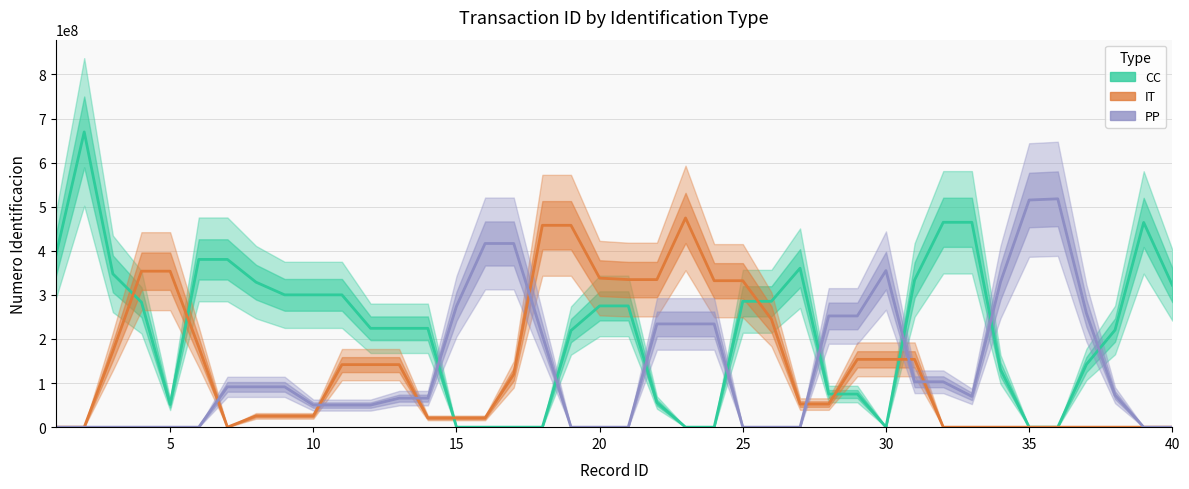

How many intersections are there between IT and PP?

7